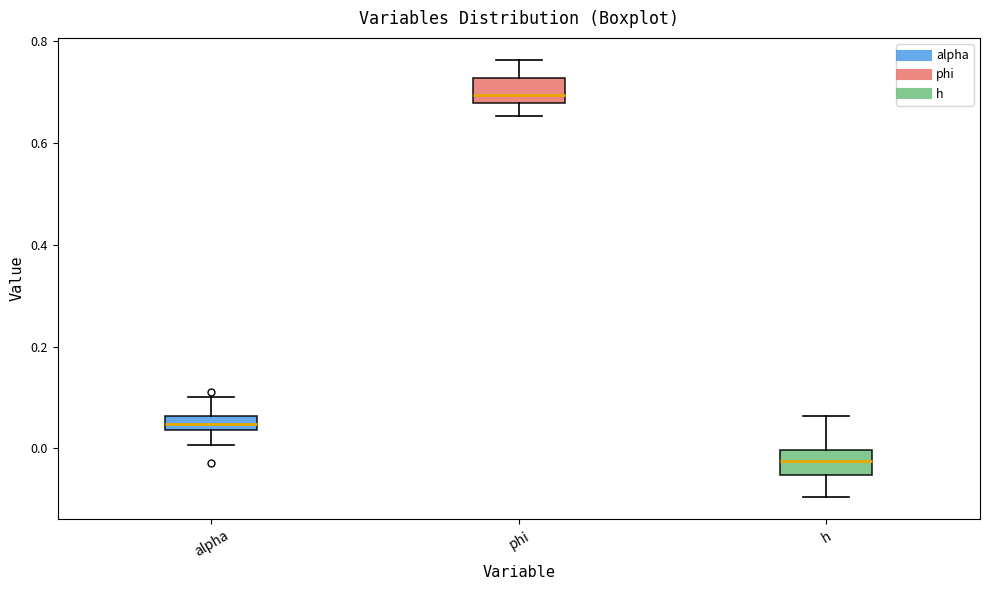

Where is the lower edge of the box for phi on the y-axis? The values are not printed on the chart, so give them approximately, as read against the axis.

0.68